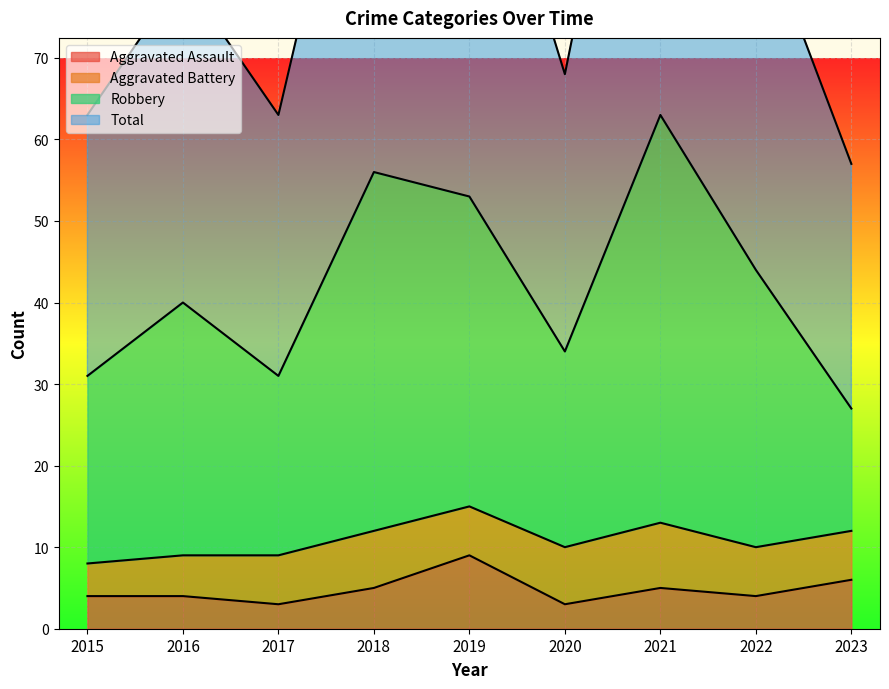

Which has a higher value, 2017 or 2019?

2019